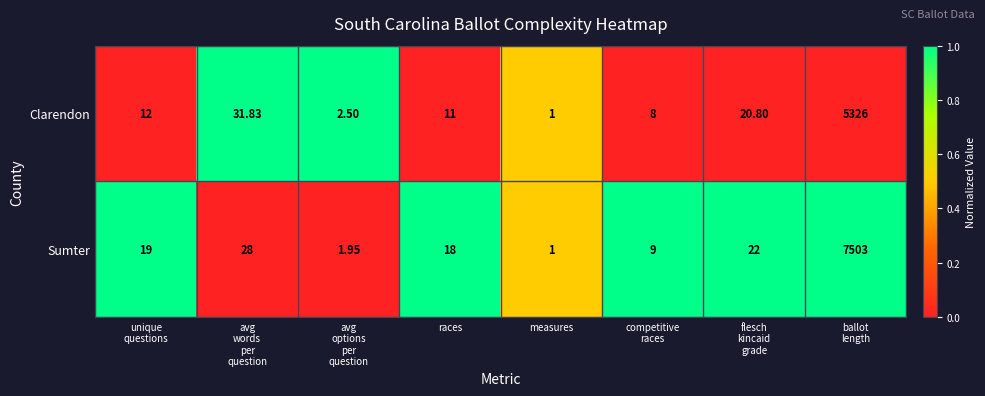

Count the number of categories in the chart.

8